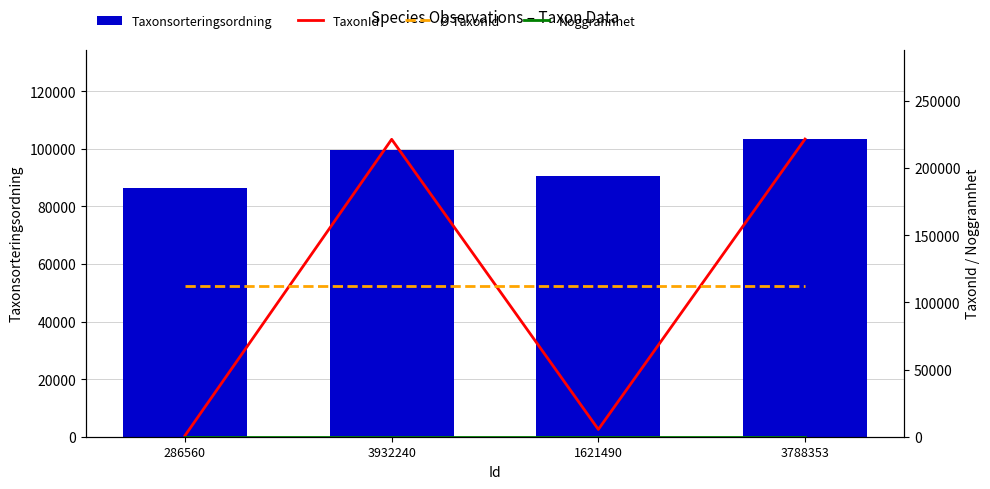

The value of Ø TaxonId at 3932240 is 112234. True or false?

True